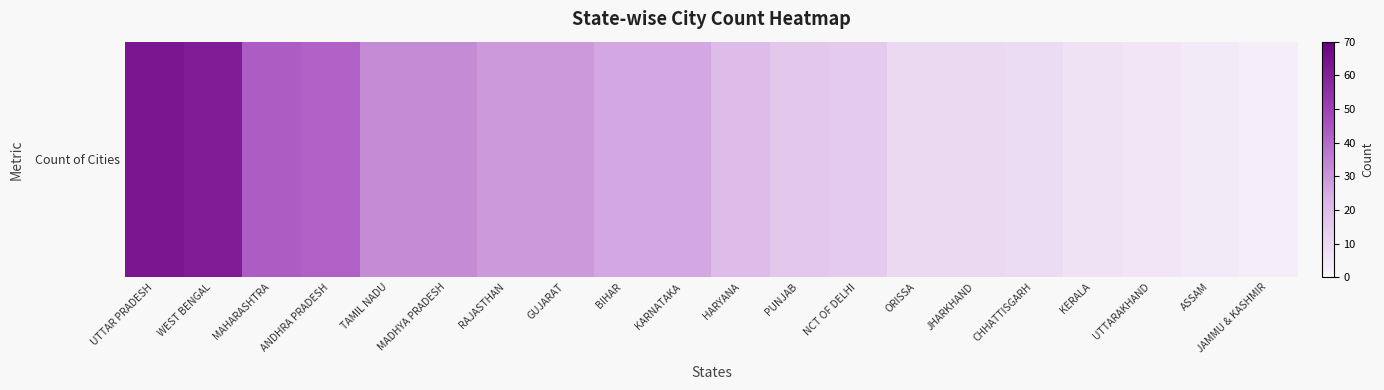

Is it true that the value at RAJASTHAN is 29?

True